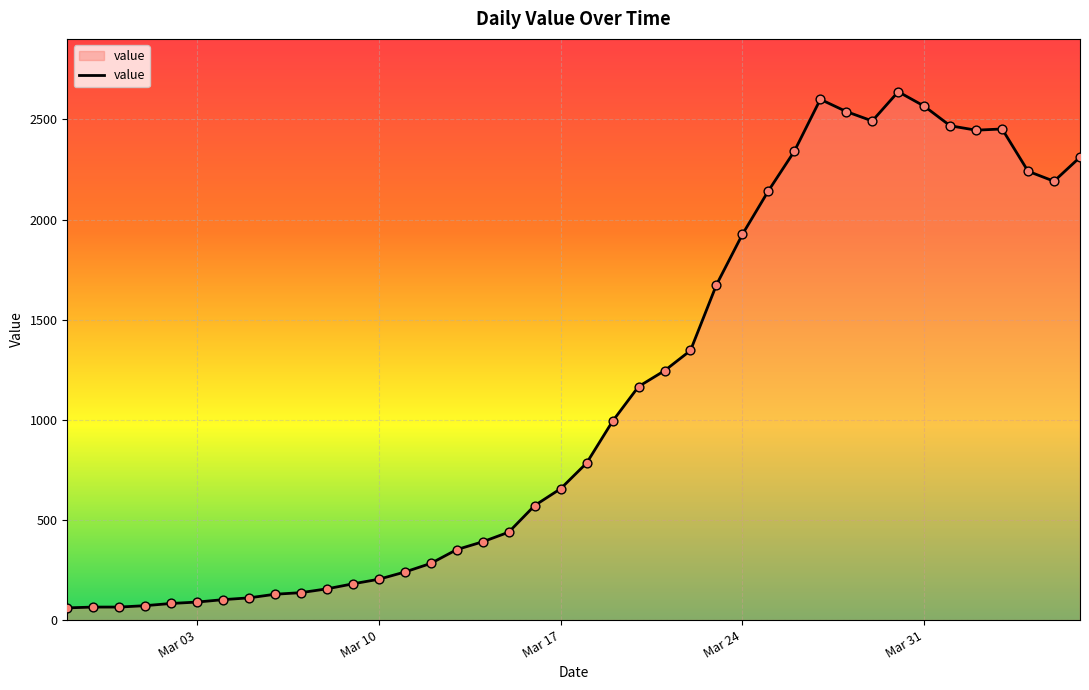

What is the difference between the maximum and minimum values?

2577